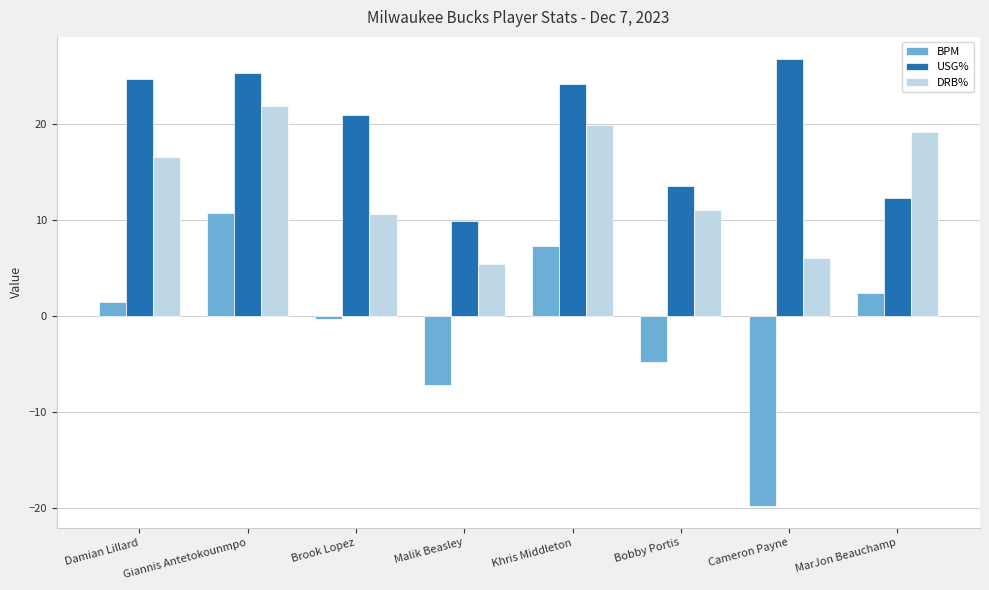

Read the DRB% value at Giannis Antetokounmpo.

21.8